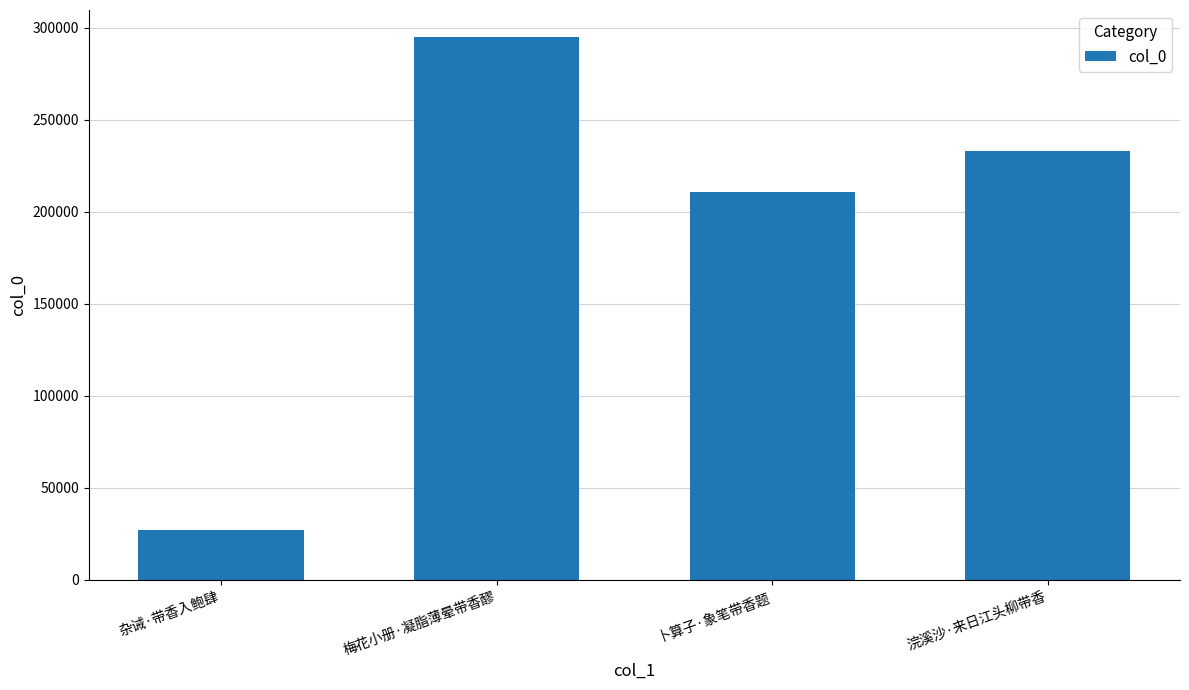

What is the label of the 2nd bar from the right?

卜算子·象笔带香题